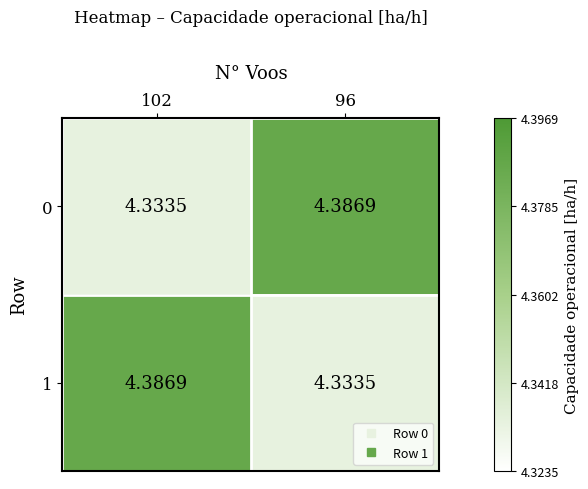

Is the value of 0 at 102 greater than the value of 1 at 102?

No